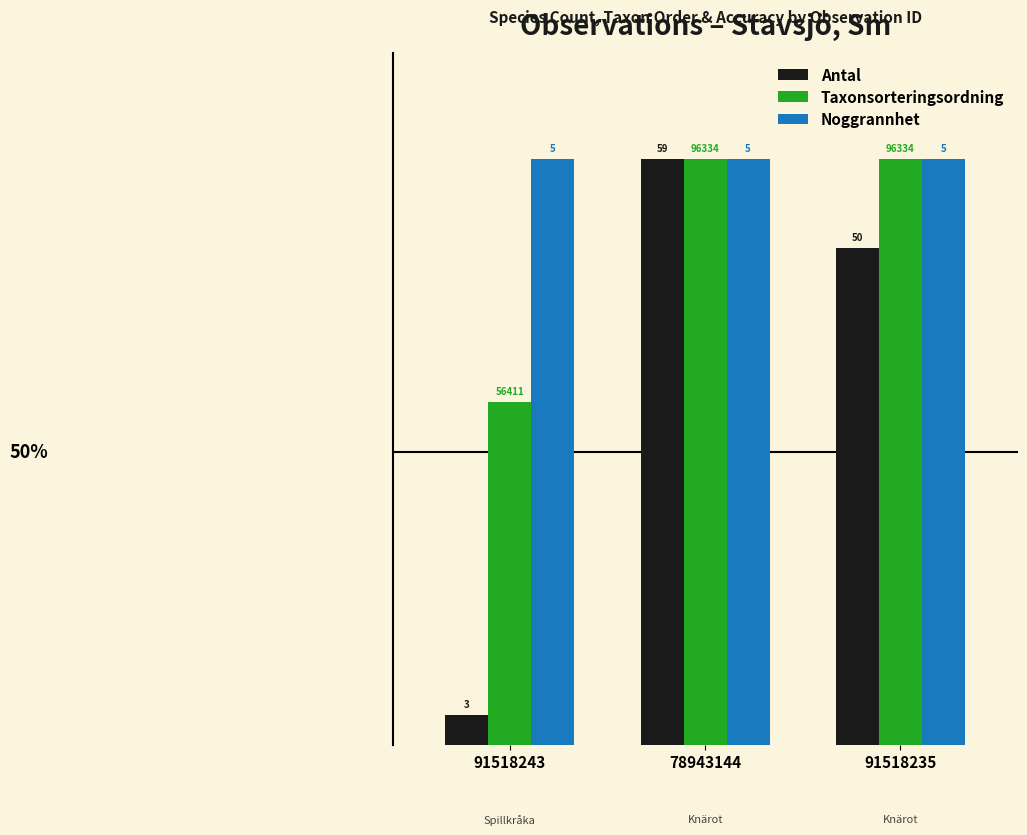

Which series changed the most between 91518243 and 91518235?

Antal